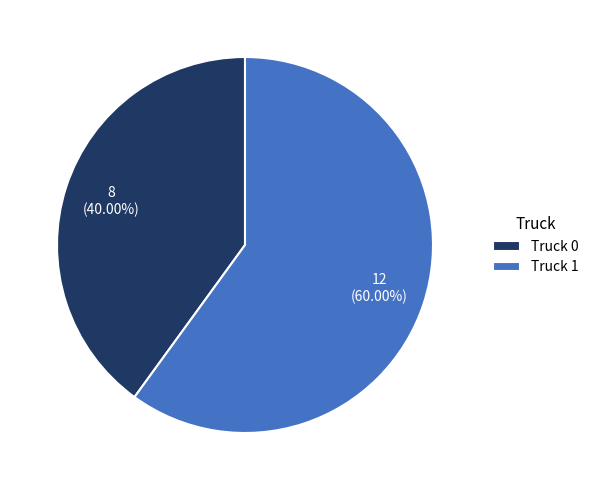

Combined, what portion of the pie is Truck 0 and Truck 1?

100.0%